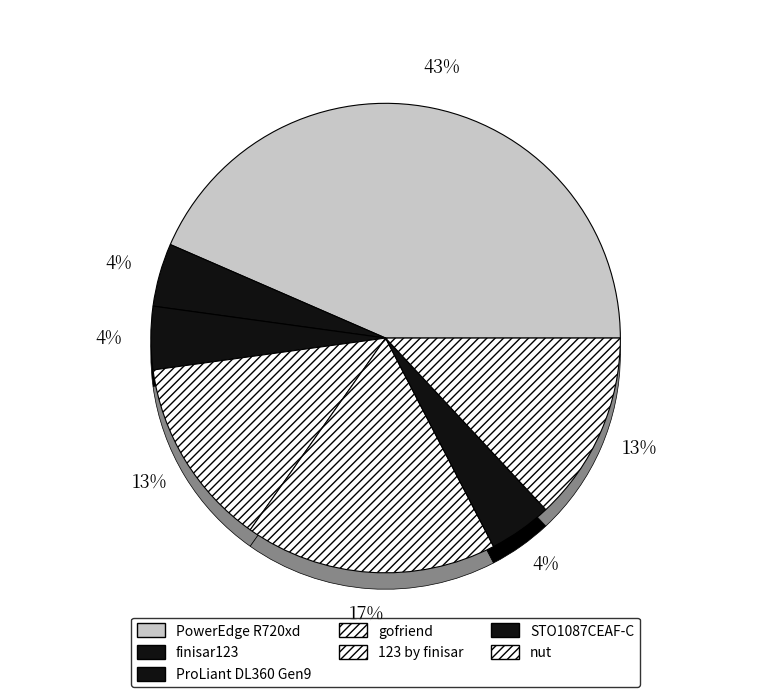

Rank the categories by value from lowest to highest.

finisar123, ProLiant DL360 Gen9, STO1087CEAF-C, gofriend, nut, 123 by finisar, PowerEdge R720xd